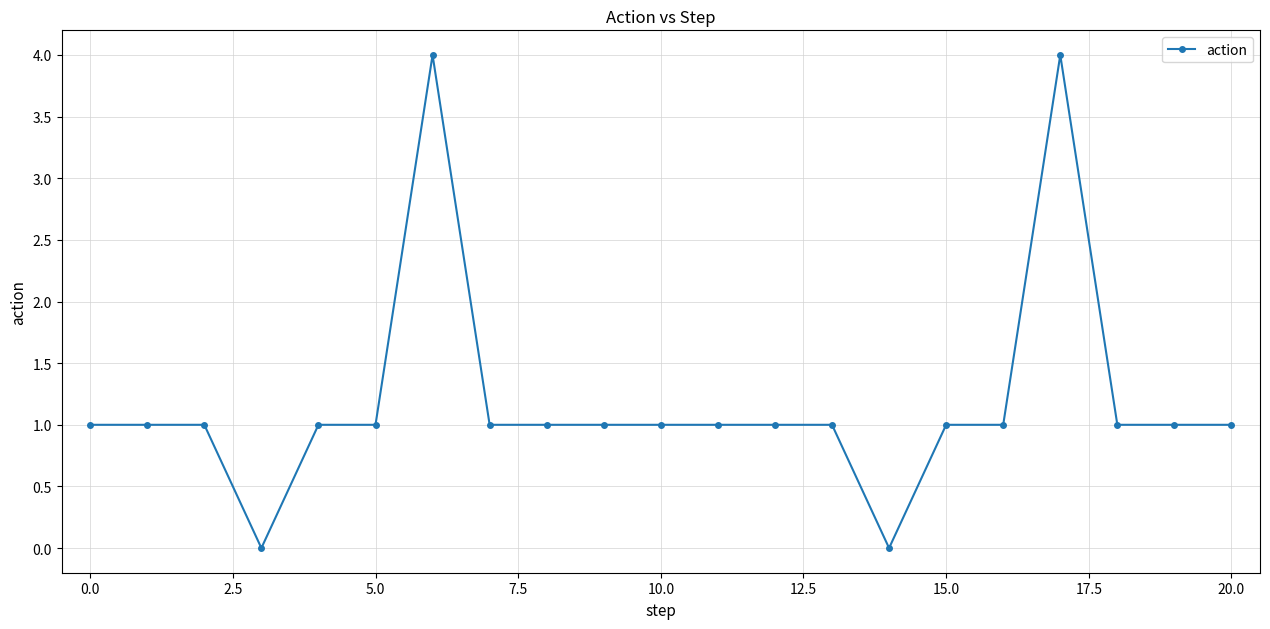

What is the sum of all values?

25